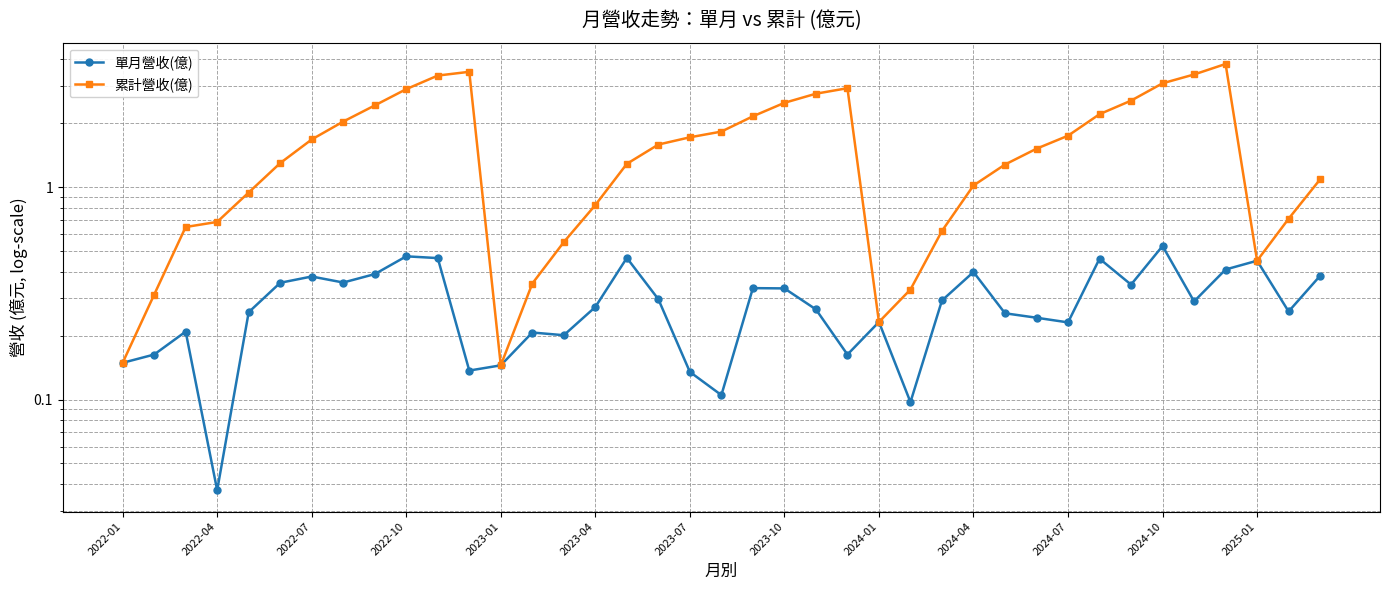

True or false: 單月營收(億) has a value of 0.1 at 25.

False